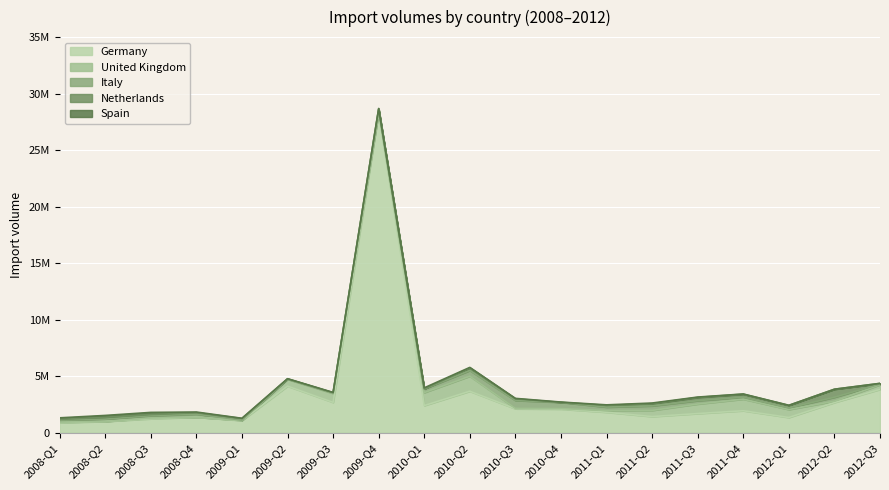

Count the number of categories in the chart.

19